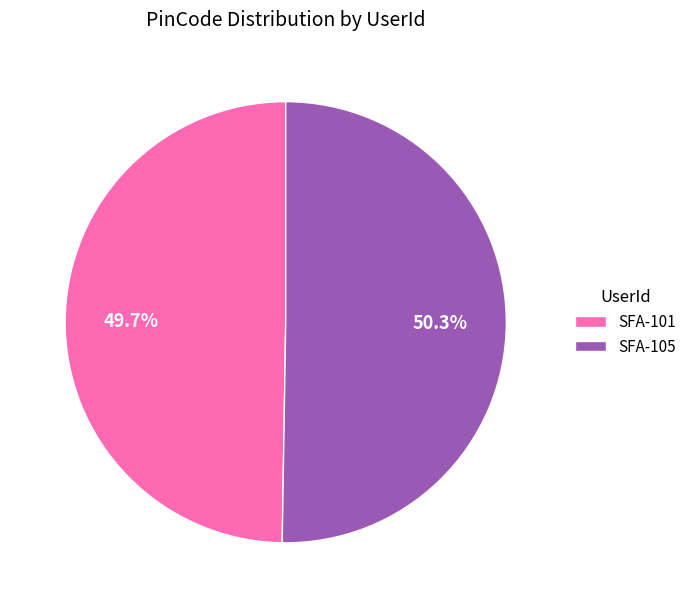

Between SFA-105 and SFA-101, which is larger?

SFA-105